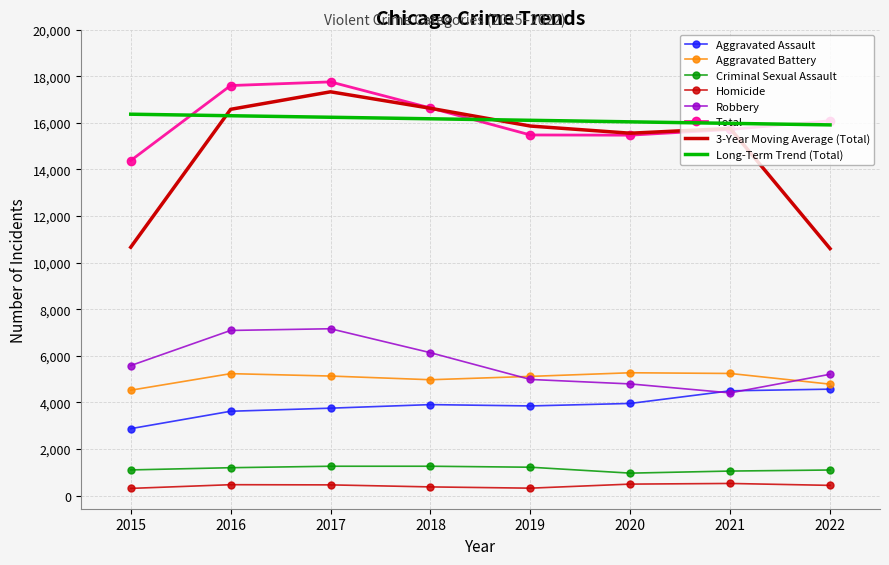

The value of Aggravated Assault at 2022 is 6911. True or false?

False